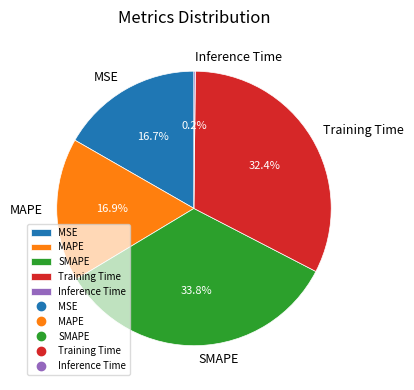

True or false: MAPE accounts for 17% of the total.

True